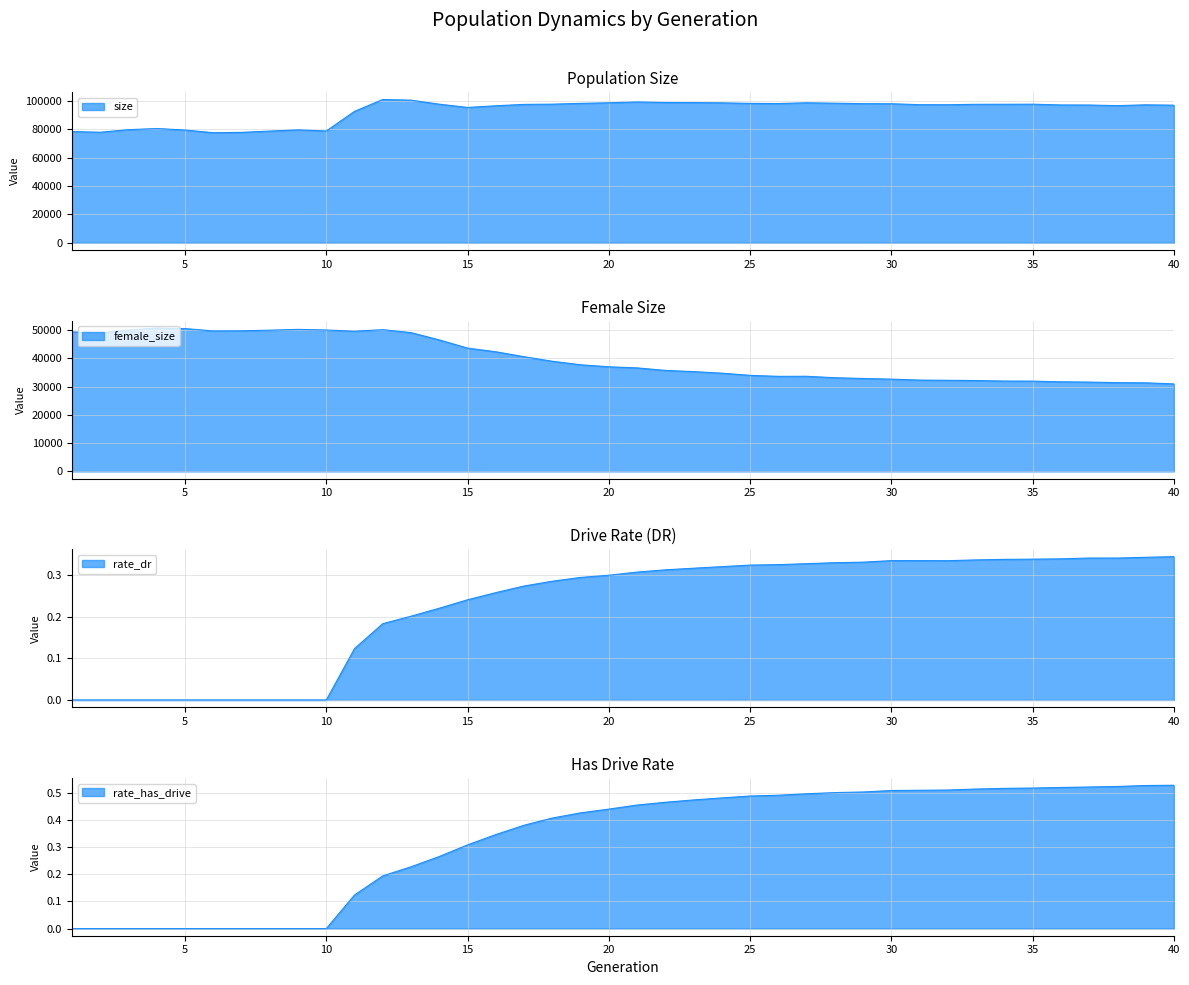

Reading left to right, transcribe all the data shown in this chart.

size: 1=78457.0	2=77991.0	3=79806.0	4=80620.0	5=79550.0	6=77657.0	7=77911.0	8=78807.0	9=79676.0	10=78873.0	11=92734.0	12=101081.0	13=100618.0	14=97770.0	15=95480.0	16=96657.0	17=97632.0	18=97791.0	19=98361.0	20=98759.0	21=99360.0	22=98968.0	23=98903.0	24=98736.0	25=98336.0	26=98222.0	27=98771.0	28=98468.0	29=98156.0	30=98088.0	31=97433.0	32=97393.0	33=97686.0	34=97709.0	35=97775.0	36=97243.0	37=97190.0	38=96744.0	39=97330.0	40=97076.0
female_size: 1=49348.0	2=49016.0	3=49983.0	4=50692.0	5=50517.0	6=49684.0	7=49741.0	8=49954.0	9=50232.0	10=50019.0	11=49585.0	12=50141.0	13=49081.0	14=46506.0	15=43607.0	16=42313.0	17=40566.0	18=38955.0	19=37711.0	20=37002.0	21=36613.0	22=35721.0	23=35293.0	24=34748.0	25=33971.0	26=33617.0	27=33638.0	28=33133.0	29=32860.0	30=32634.0	31=32291.0	32=32222.0	33=32129.0	34=31955.0	35=31927.0	36=31688.0	37=31583.0	38=31393.0	39=31331.0	40=30945.0
rate_dr: 1=0.0	2=0.0	3=0.0	4=0.0	5=0.0	6=0.0	7=0.0	8=0.0	9=0.0	10=0.0	11=0.1	12=0.2	13=0.2	14=0.2	15=0.2	16=0.3	17=0.3	18=0.3	19=0.3	20=0.3	21=0.3	22=0.3	23=0.3	24=0.3	25=0.3	26=0.3	27=0.3	28=0.3	29=0.3	30=0.3	31=0.3	32=0.3	33=0.3	34=0.3	35=0.3	36=0.3	37=0.3	38=0.3	39=0.3	40=0.3
rate_has_drive: 1=0.0	2=0.0	3=0.0	4=0.0	5=0.0	6=0.0	7=0.0	8=0.0	9=0.0	10=0.0	11=0.1	12=0.2	13=0.2	14=0.3	15=0.3	16=0.3	17=0.4	18=0.4	19=0.4	20=0.4	21=0.5	22=0.5	23=0.5	24=0.5	25=0.5	26=0.5	27=0.5	28=0.5	29=0.5	30=0.5	31=0.5	32=0.5	33=0.5	34=0.5	35=0.5	36=0.5	37=0.5	38=0.5	39=0.5	40=0.5